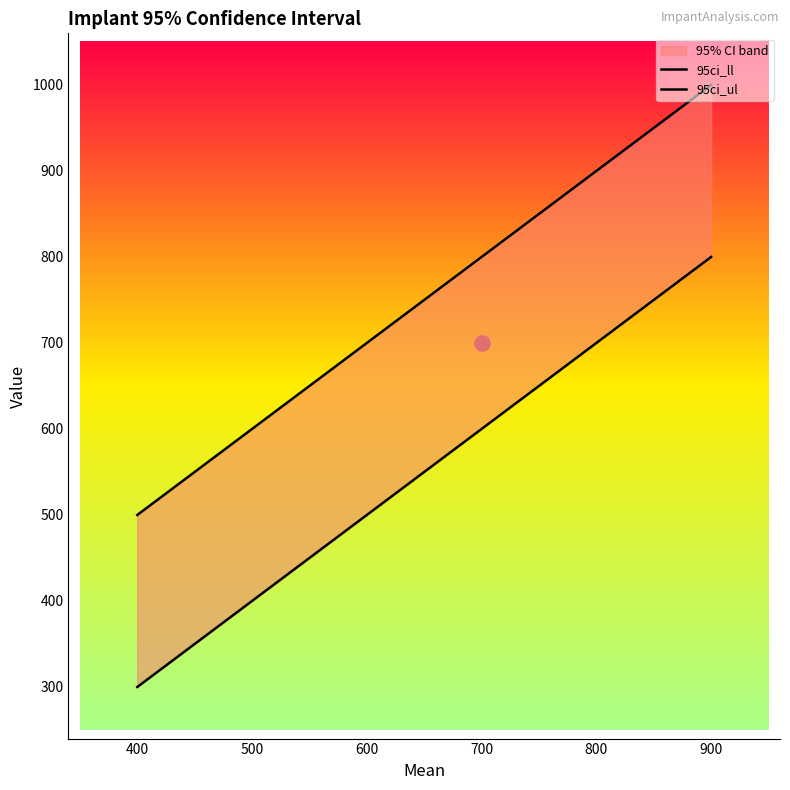

Which series reaches the maximum Y coordinate?

95ci_ul